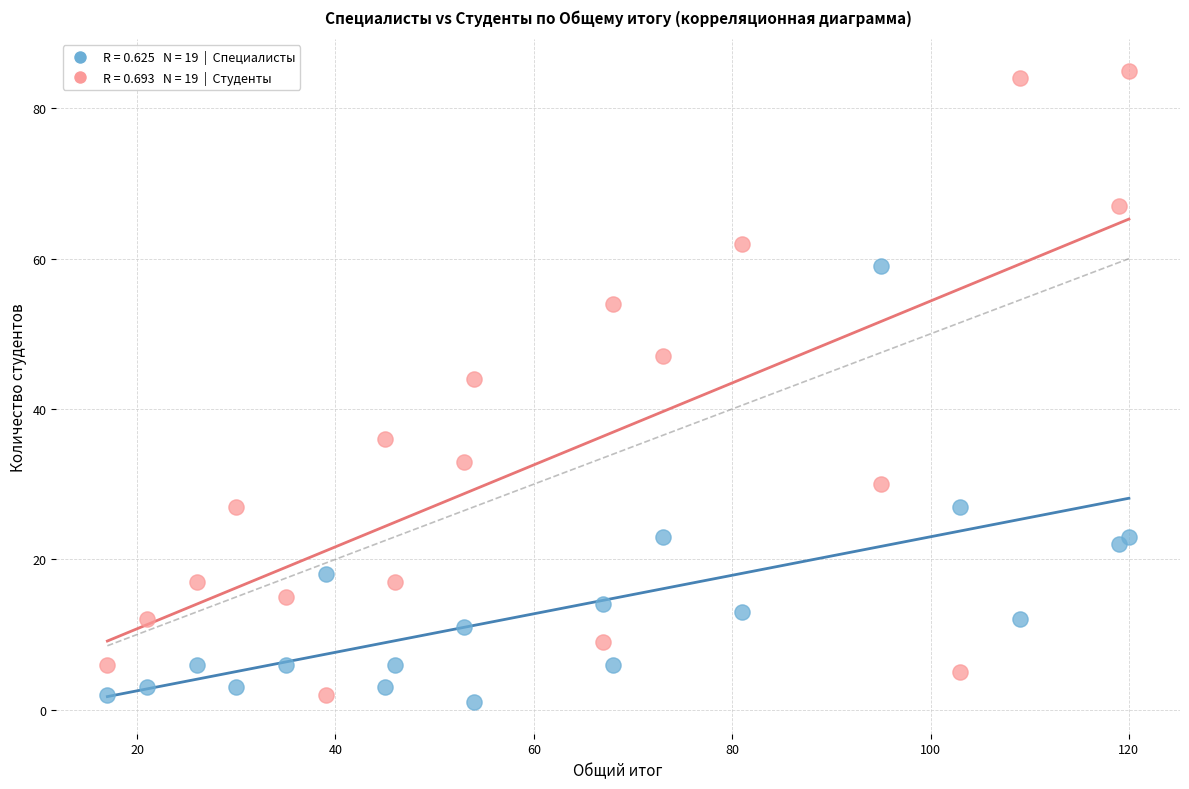

Across all data points, what is the range of Y values (max minus min)?

84